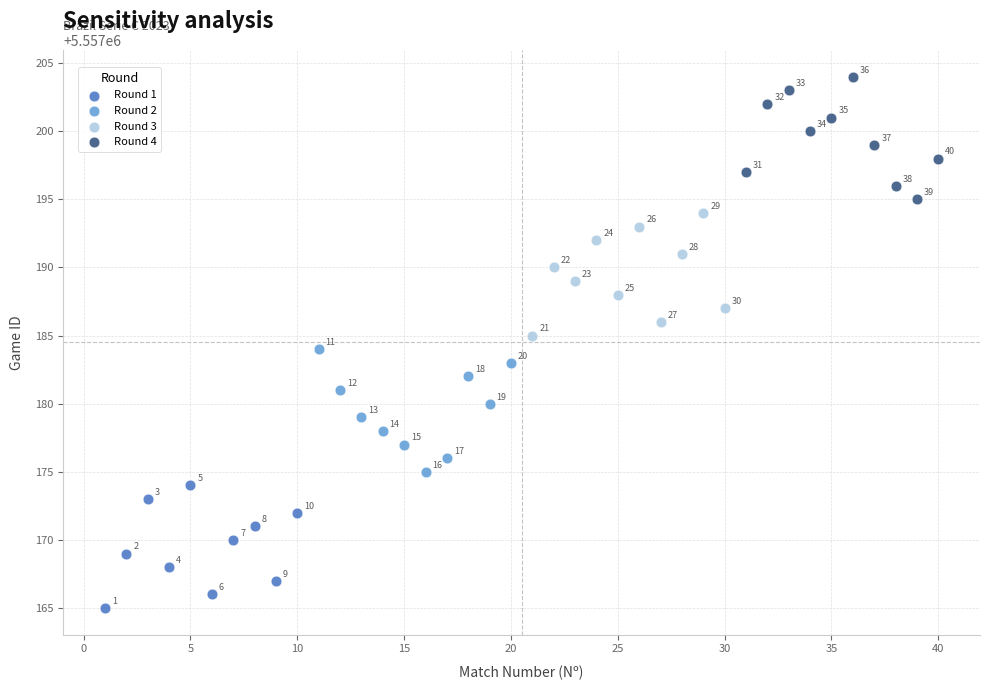

Which series contains the highest Y value?

Round 4